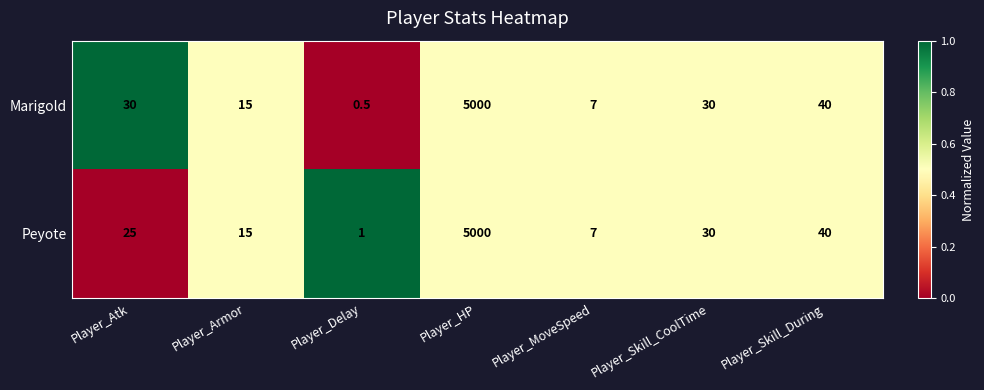

What is the approximate value of Peyote at Player_HP?

5000.0